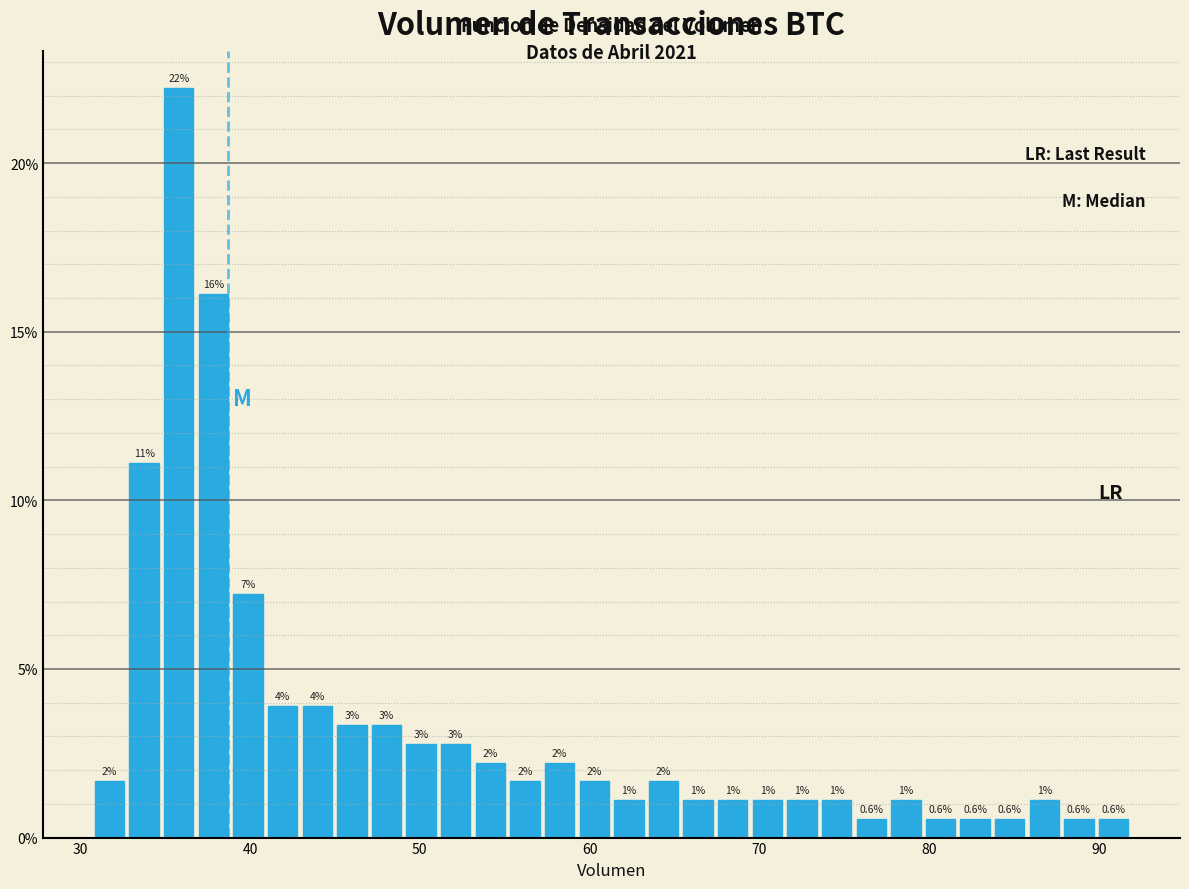

Around what value on the x-axis is the tallest bar? Give the approximate position of its centre, as read against the axis.

36